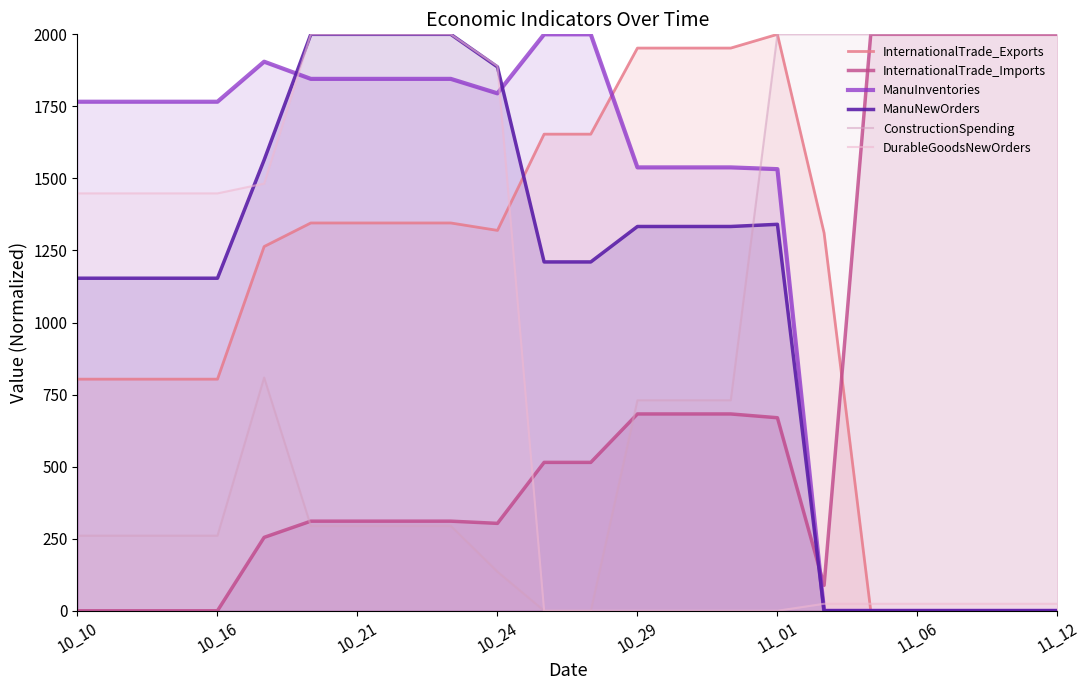

Which series has the largest total across all categories?

ManuInventories